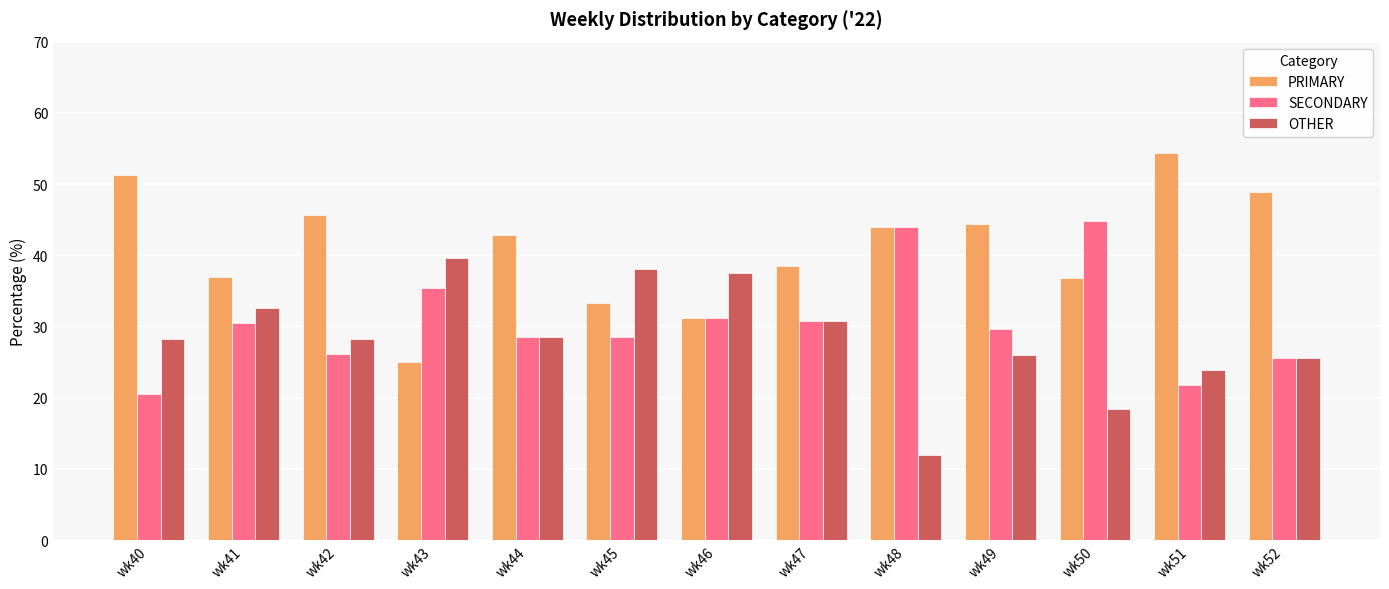

What is the difference between the highest and lowest values at wk45?

9.5